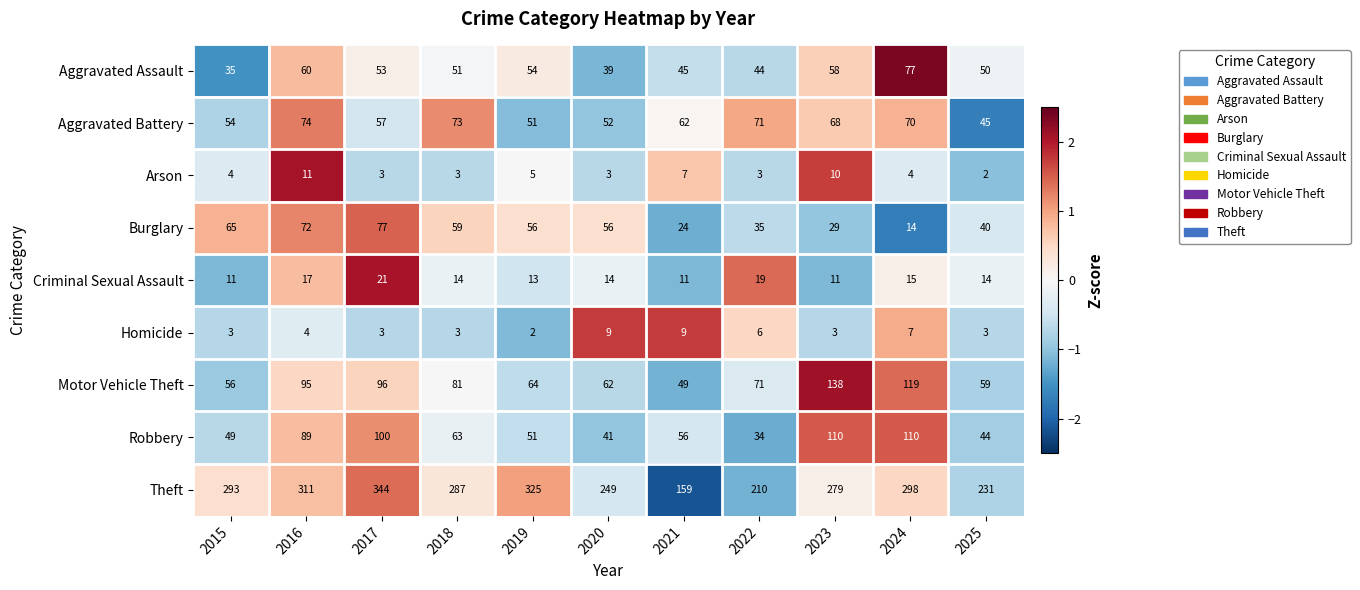

What is the greatest value displayed?

344